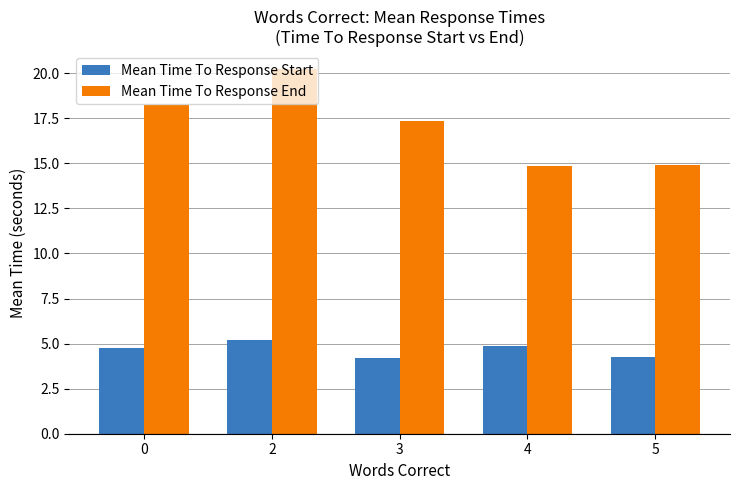

Rank the series by their maximum value, from lowest to highest.

Mean Time To Response Start, Mean Time To Response End